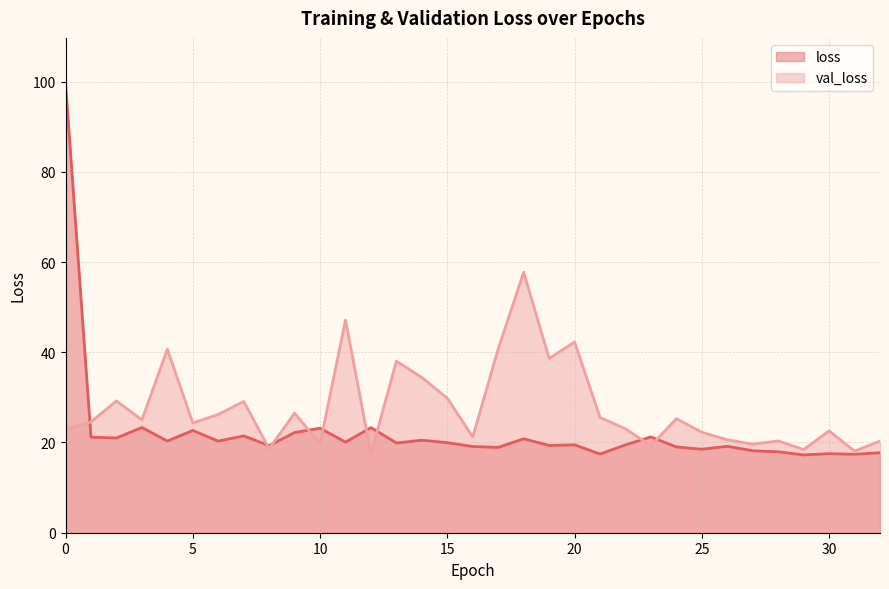

In loss, how many points are lower than both neighbors (excluding endpoints)?

12